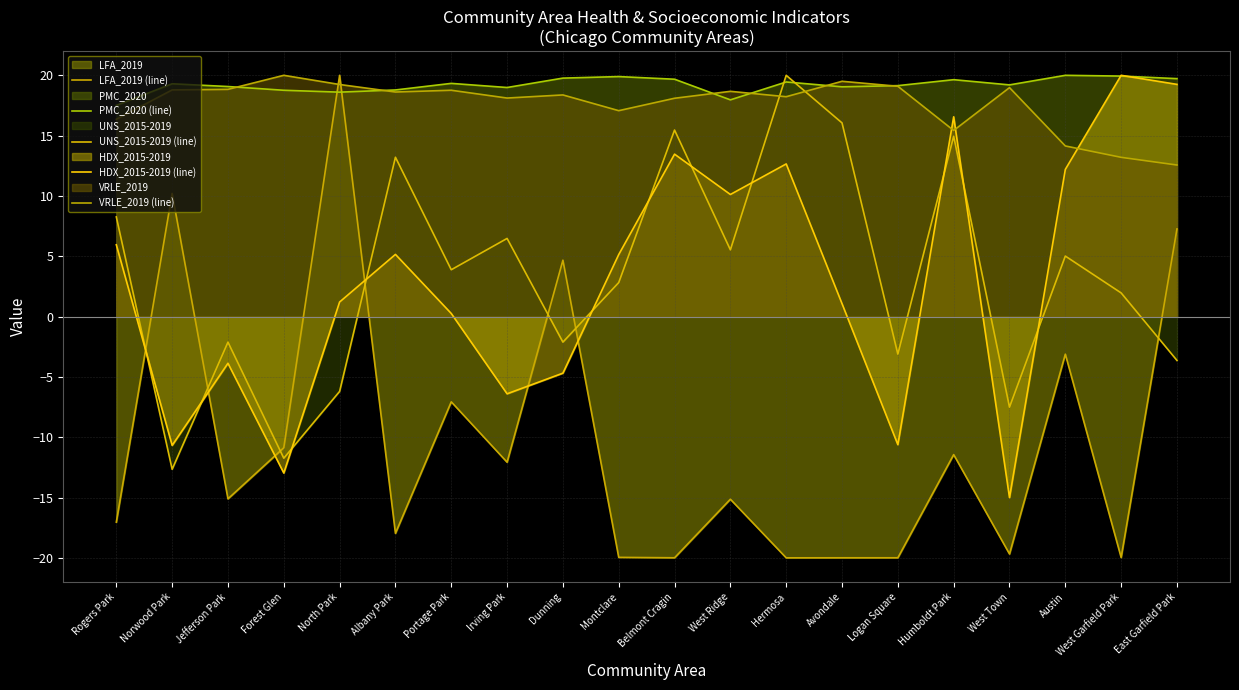

Rank the series by their maximum value, from lowest to highest.

LFA_2019 (line), PMC_2020 (line), UNS_2015-2019 (line), HDX_2015-2019 (line), VRLE_2019 (line)